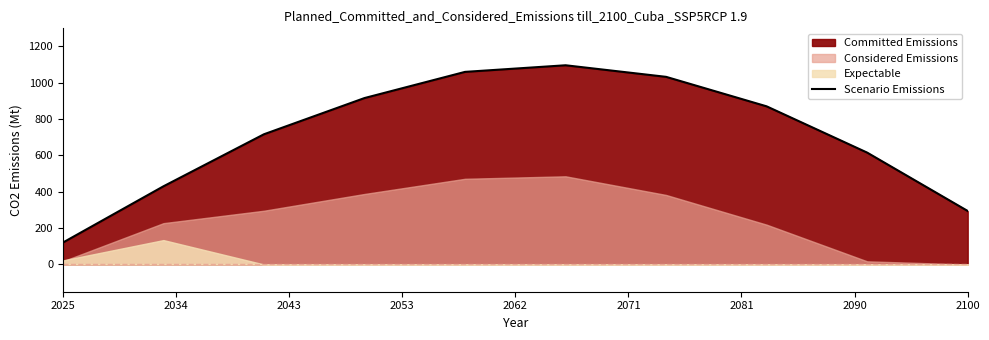

Reading right to left, what are all the values shown in this chart?

294.5	615.9	870.6	1032.9	1096.7	1060.3	916.2	716.9	430.3	120.6